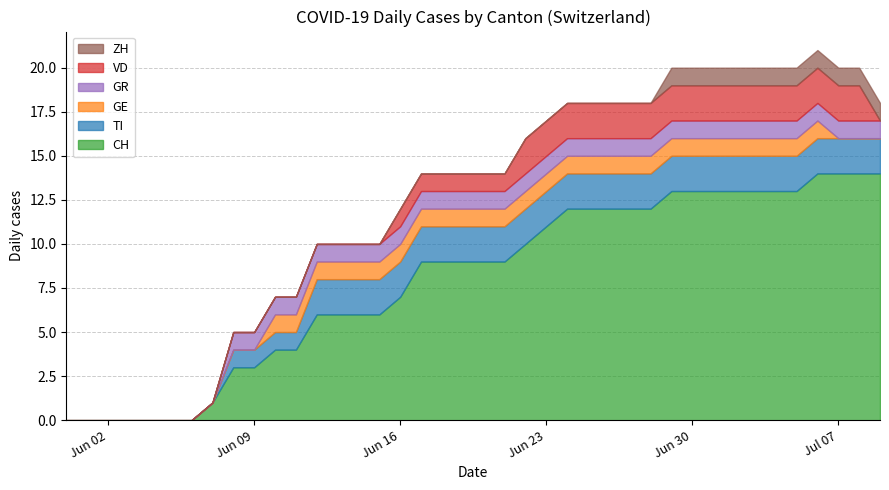

What is the maximum value for CH?

14